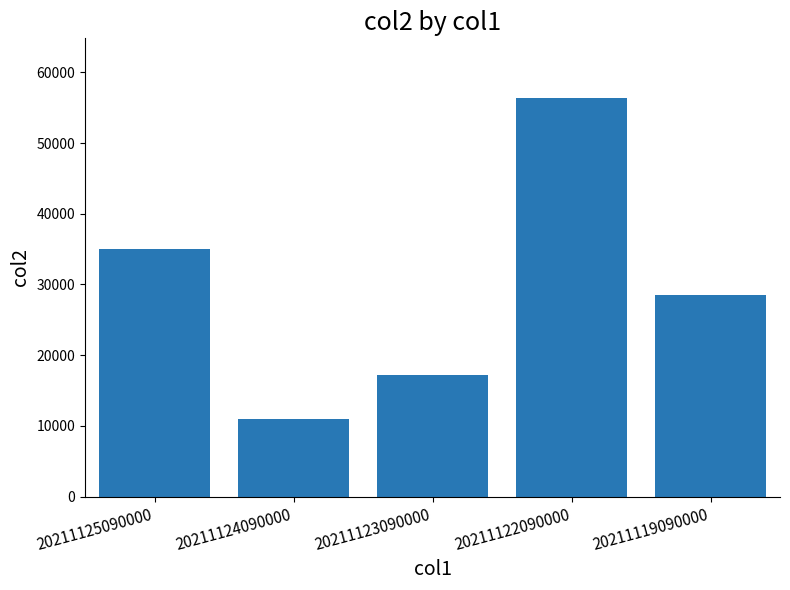

What is the maximum value shown in the chart?

56365